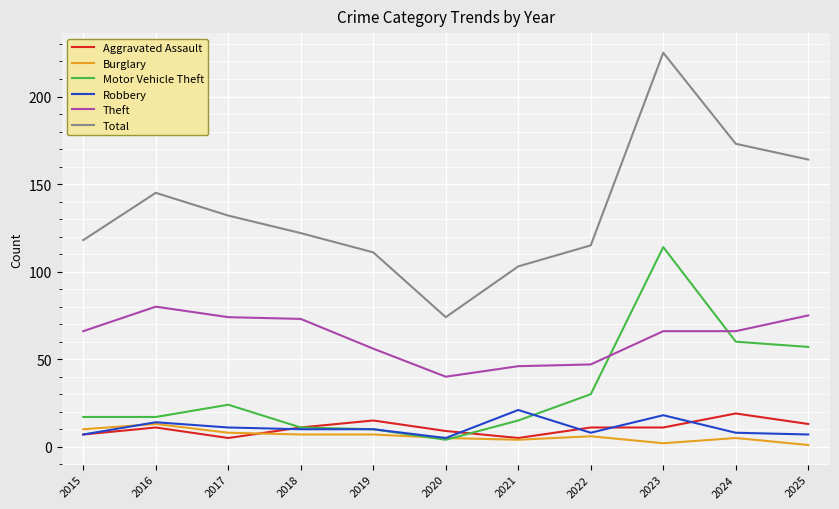

Does the chart display data point markers on the line(s)?

No